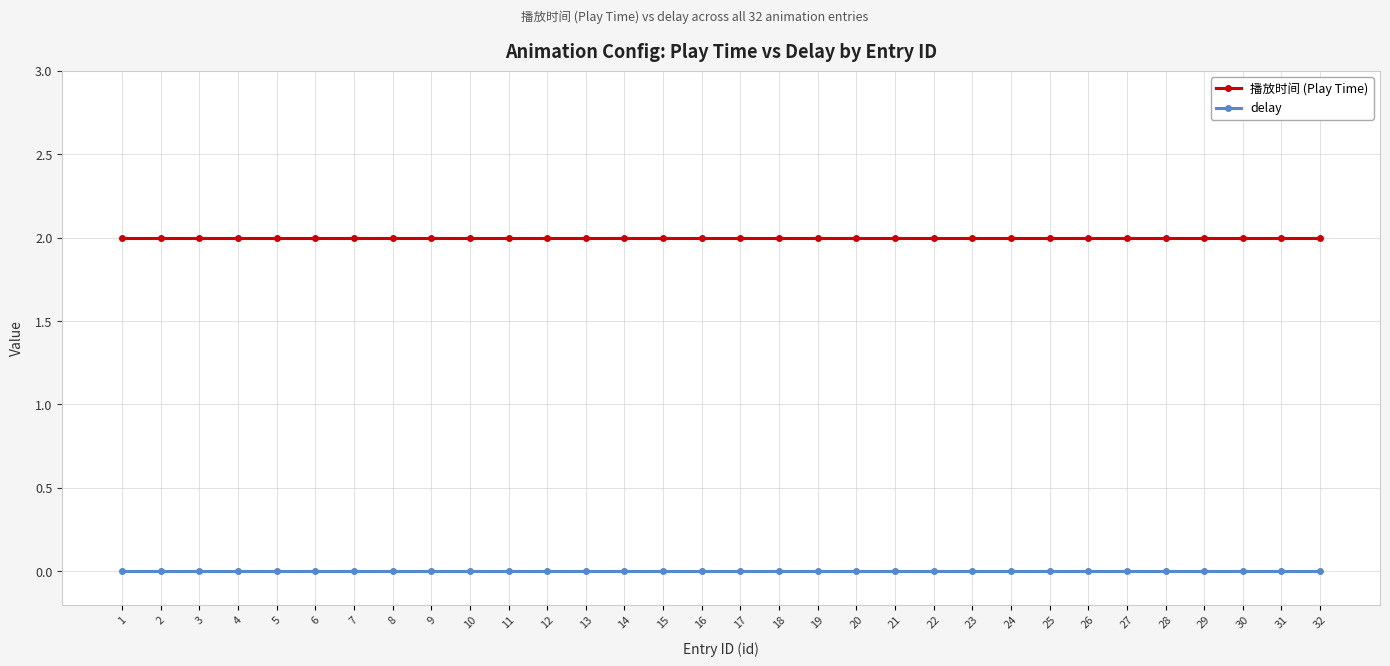

True or false: 播放时间 (Play Time) has a value of 1 at 11.

False